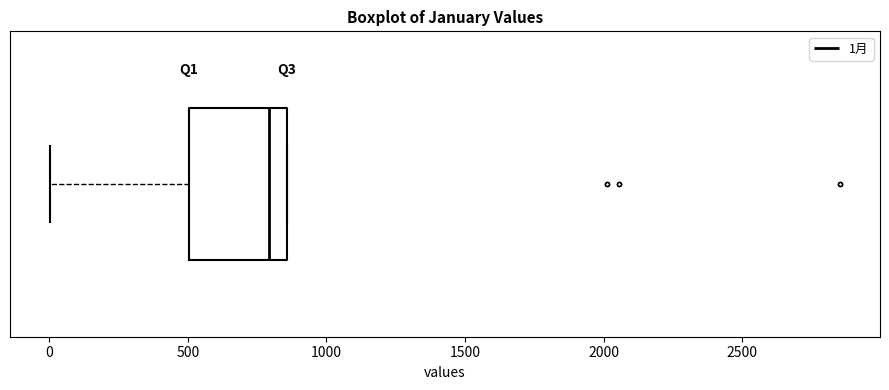

Transcribe this box plot: give where the median line is, the range the box spans, and where the two whiskers end, as read against the x-axis. The values are not printed on the chart, so give them approximately, as read against the axis.

median 800, box 500 to 850, whiskers 0 to 850